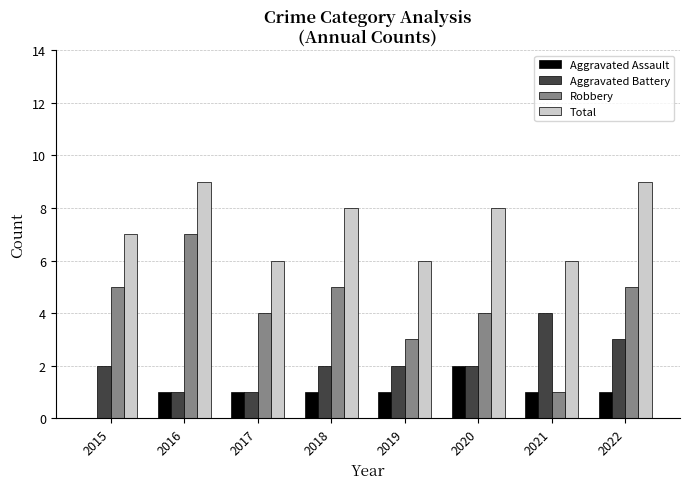

Which series has the largest total across all categories?

Total